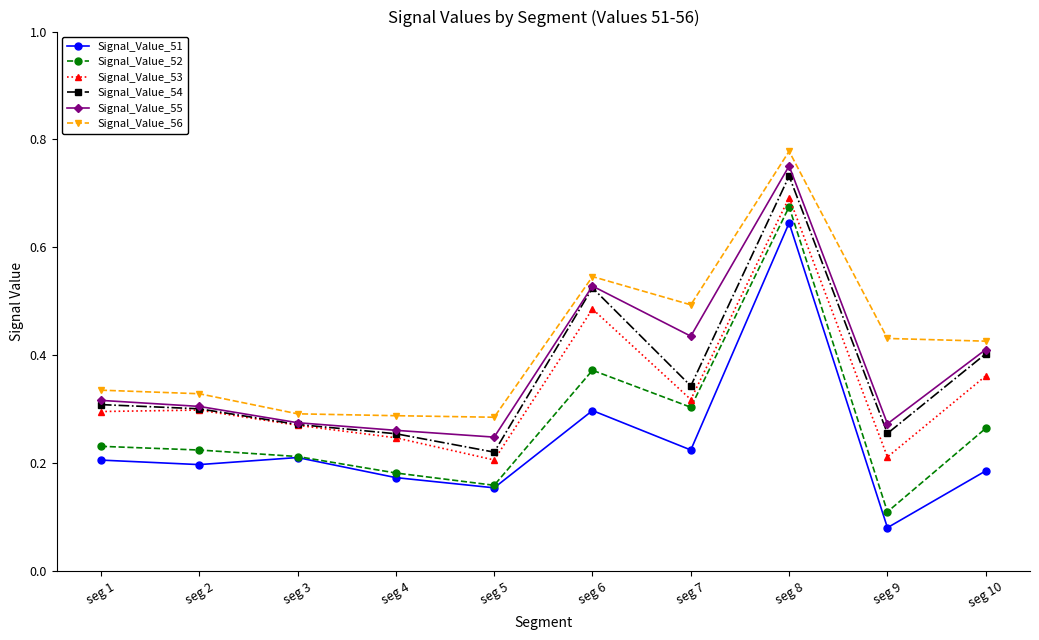

How many lines are shown in the chart?

6